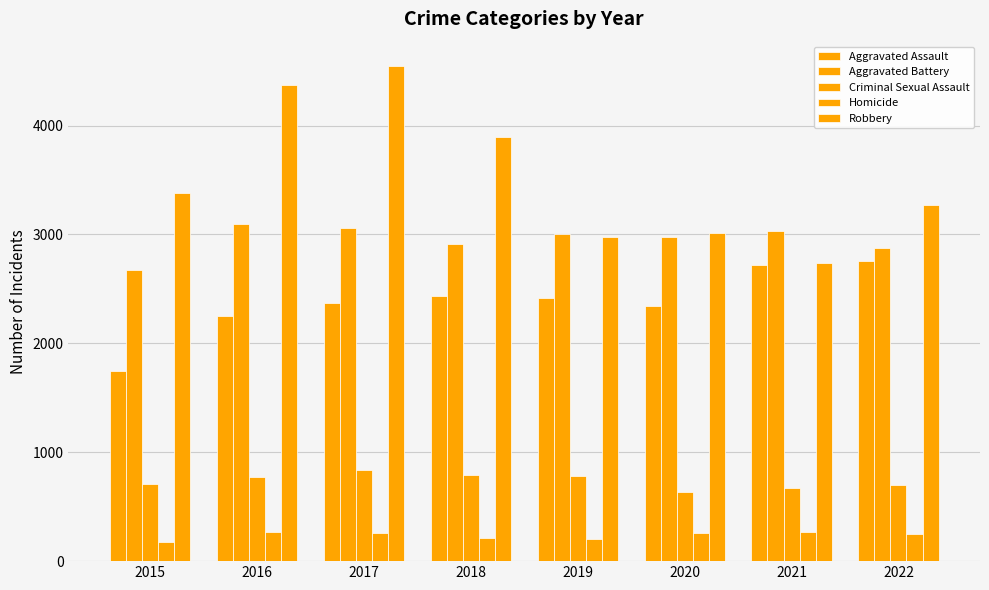

Does the chart contain stacked bars?

No